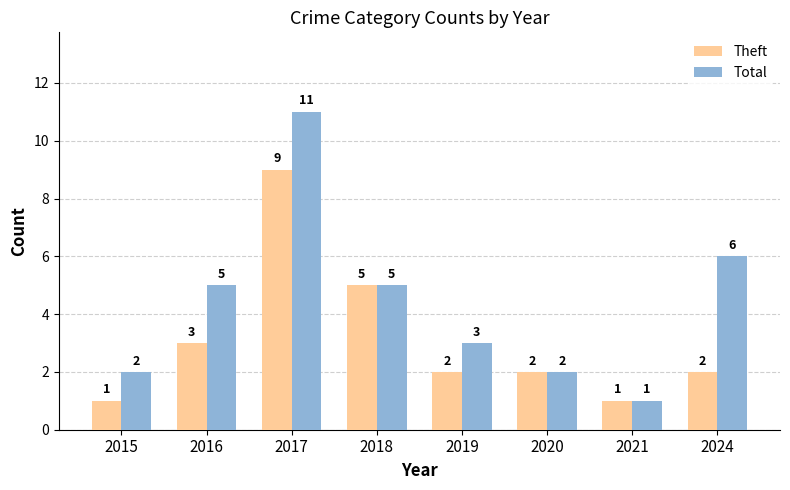

Is it true that Theft equals 3 at 2019?

False